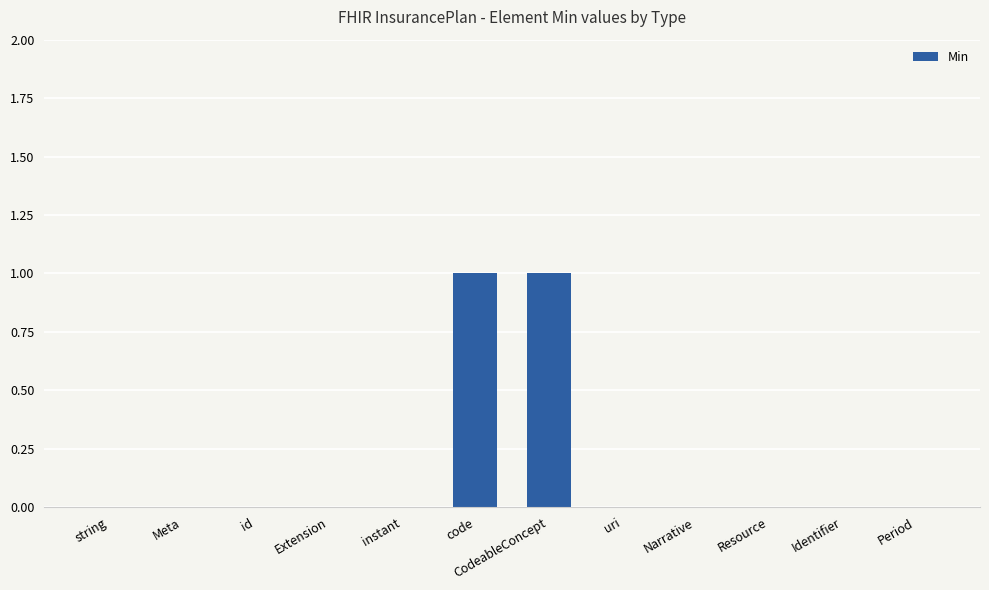

True or false: the data shows 0 at Period.

True